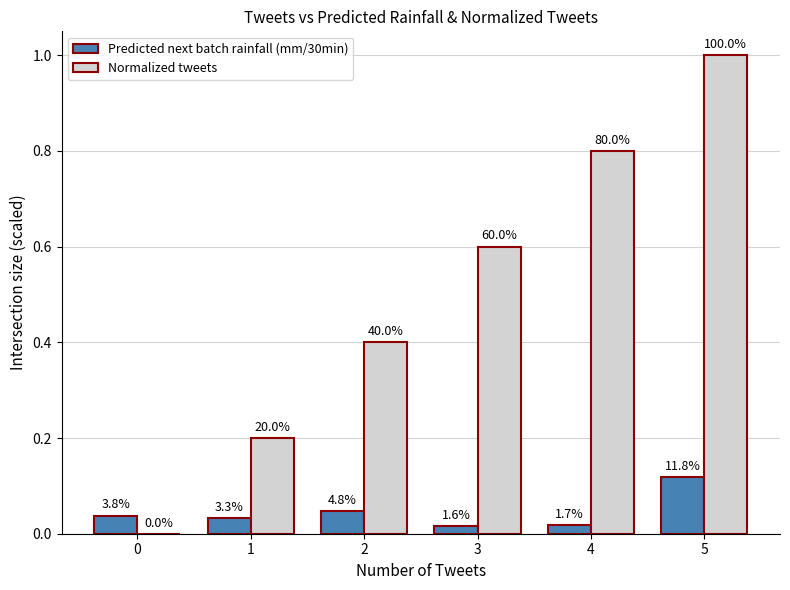

What is the difference between the highest and lowest values at 2?

0.4